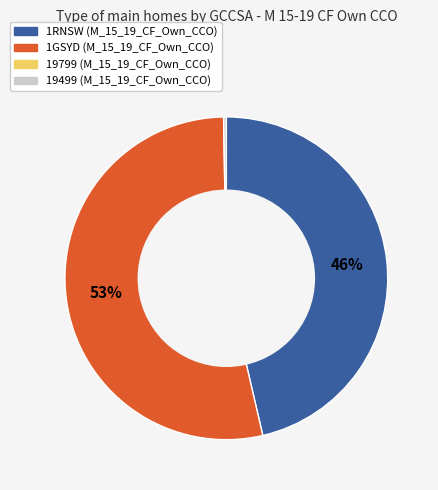

To the nearest percent, what is the average slice percentage?

33%